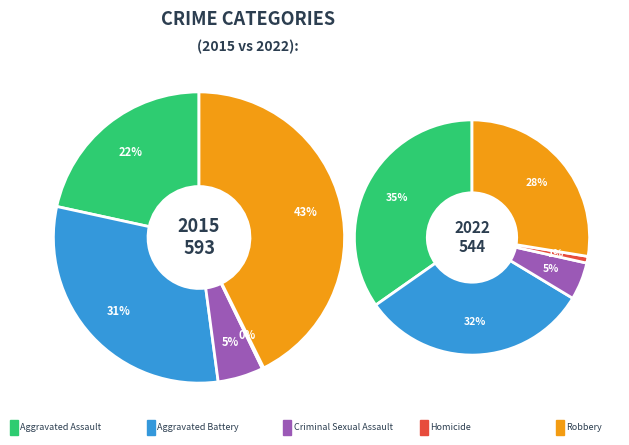

The Homicide slice represents 11% of the pie. True or false?

False